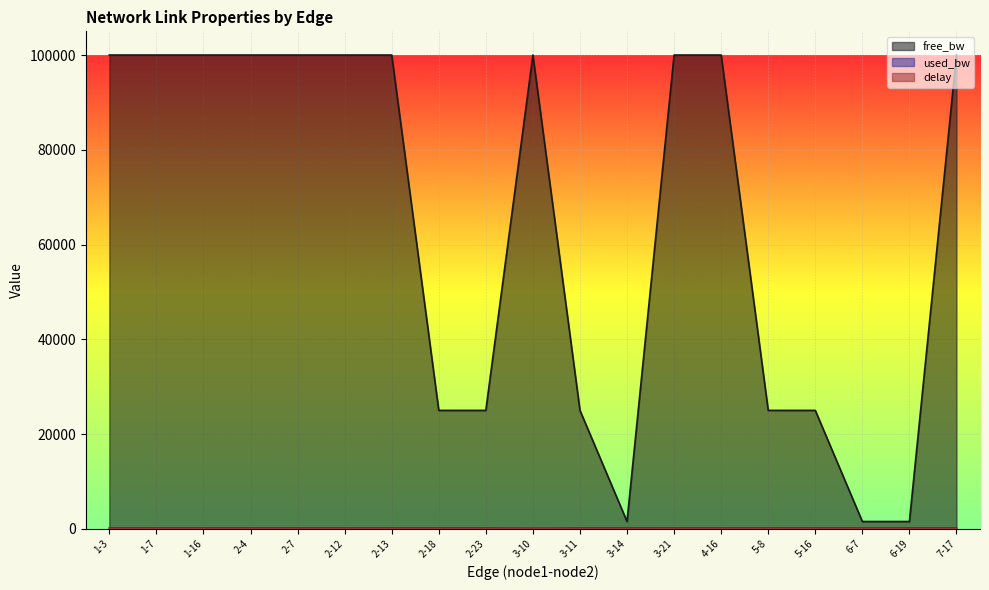

Reading left to right, extract all data points from this chart.

free_bw: 1-3=99999.8	1-7=99999.8	1-16=99999.8	2-4=99999.8	2-7=99999.8	2-12=99999.8	2-13=99999.8	2-18=24999.8	2-23=24999.8	3-10=99999.9	3-11=24999.8	3-14=1549.8	3-21=99999.8	4-16=99999.8	5-8=24999.8	5-16=24999.8	6-7=1549.8	6-19=1549.8	7-17=99999.8
used_bw: 1-3=191.3	1-7=191.3	1-16=191.3	2-4=191.3	2-7=191.3	2-12=191.3	2-13=191.3	2-18=191.3	2-23=191.3	3-10=143.5	3-11=191.3	3-14=191.3	3-21=191.3	4-16=191.3	5-8=191.3	5-16=191.3	6-7=191.3	6-19=191.3	7-17=191.3
delay: 1-3=0.0	1-7=0.0	1-16=0.0	2-4=1.7	2-7=1.1	2-12=0.0	2-13=2.0	2-18=0.1	2-23=1.5	3-10=1.0	3-11=0.2	3-14=0.5	3-21=0.0	4-16=1.4	5-8=0.0	5-16=0.0	6-7=1.0	6-19=0.2	7-17=0.8